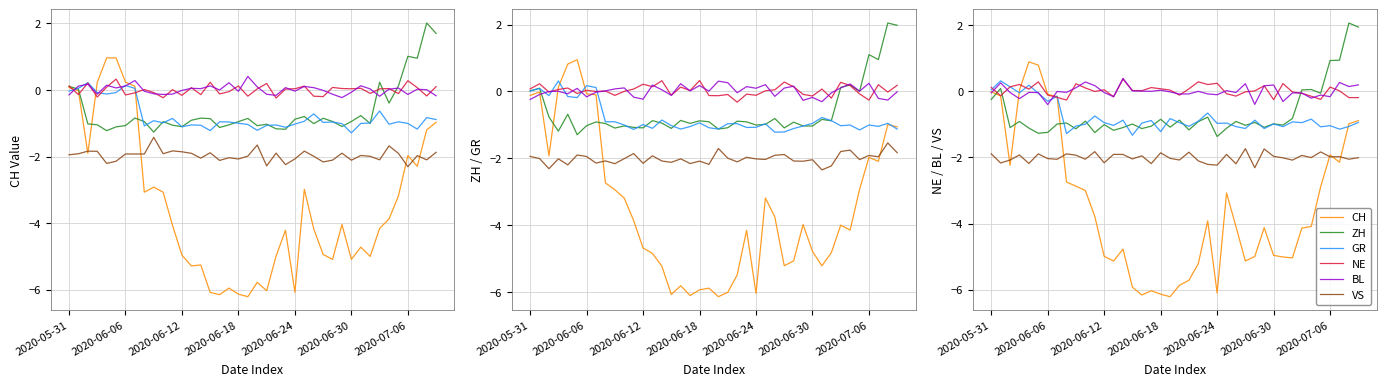

Reading left to right, what are all the values shown in this chart?

CH: -0.0	-0.1	-2.2	0.0	0.9	0.8	-0.1	-0.2	-2.7	-2.9	-3.0	-3.8	-5.0	-5.1	-4.8	-5.9	-6.2	-6.0	-6.1	-6.2	-5.9	-5.7	-5.2	-3.9	-6.1	-3.1	-4.1	-5.1	-5.0	-4.1	-5.0	-5.0	-5.0	-4.1	-4.1	-2.9	-1.9	-2.1	-1.0	-0.9
ZH: -0.3	0.1	-1.1	-0.9	-1.1	-1.3	-1.2	-1.0	-1.0	-1.1	-0.9	-1.2	-1.0	-1.2	-1.1	-1.0	-1.1	-1.1	-0.8	-1.1	-0.9	-1.2	-0.9	-0.8	-1.4	-1.1	-0.9	-1.0	-0.9	-1.1	-1.0	-1.0	-0.8	0.0	0.1	-0.1	0.9	0.9	2.1	1.9
GR: 0.0	0.3	0.1	-0.0	0.2	-0.1	-0.3	-0.2	-1.3	-1.1	-1.0	-0.7	-1.0	-1.0	-0.9	-1.3	-1.0	-0.9	-1.2	-0.8	-0.9	-1.1	-0.9	-0.7	-1.0	-1.0	-1.1	-1.1	-0.9	-1.1	-1.0	-1.1	-0.9	-0.9	-0.8	-1.1	-1.0	-1.1	-1.1	-0.9
NE: 0.1	-0.1	0.1	0.2	0.1	0.3	-0.1	-0.2	-0.3	0.2	0.1	-0.0	0.0	-0.2	0.4	0.0	0.0	0.1	0.1	0.0	-0.1	0.1	0.3	0.2	0.2	-0.1	-0.1	-0.0	0.0	0.2	-0.3	0.2	-0.0	-0.1	-0.2	-0.2	0.1	0.0	-0.2	-0.2
BL: -0.1	0.3	-0.0	-0.2	-0.0	-0.0	-0.4	-0.0	-0.0	0.1	0.3	0.2	-0.0	-0.2	0.4	0.0	0.0	-0.0	0.0	-0.0	-0.1	-0.1	-0.0	-0.1	-0.1	0.0	-0.0	0.2	-0.4	0.2	0.2	-0.3	-0.1	-0.1	-0.2	-0.1	-0.2	0.3	0.1	0.2
VS: -1.9	-2.2	-2.1	-1.9	-2.2	-1.9	-2.0	-2.1	-1.9	-1.9	-2.1	-1.8	-2.2	-1.9	-1.9	-2.0	-2.0	-2.2	-1.9	-2.0	-2.1	-1.8	-2.1	-2.2	-2.2	-1.9	-2.2	-1.7	-2.3	-1.7	-2.0	-2.0	-2.1	-1.9	-2.0	-1.8	-2.0	-2.0	-2.1	-2.0